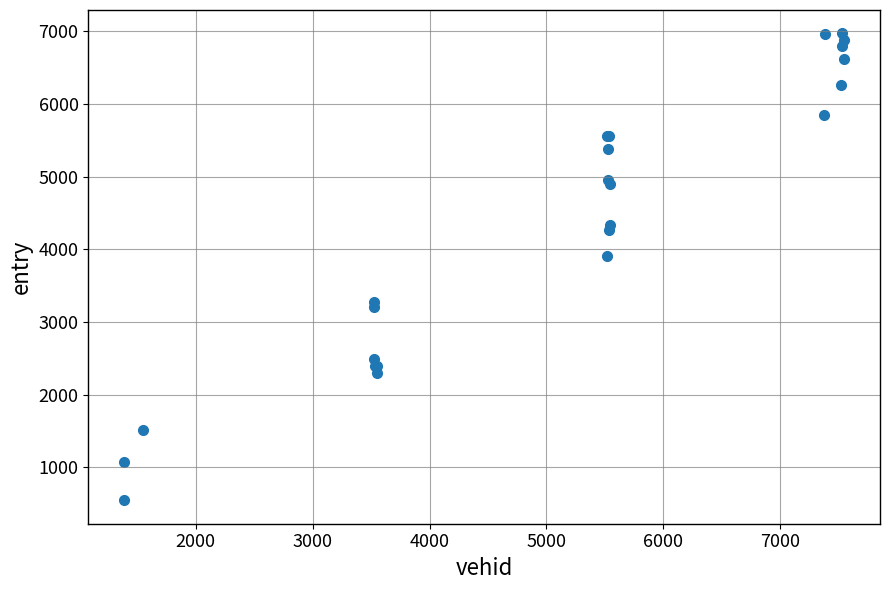

What Y value in the scatter plot is closest to 3757?

3906.6